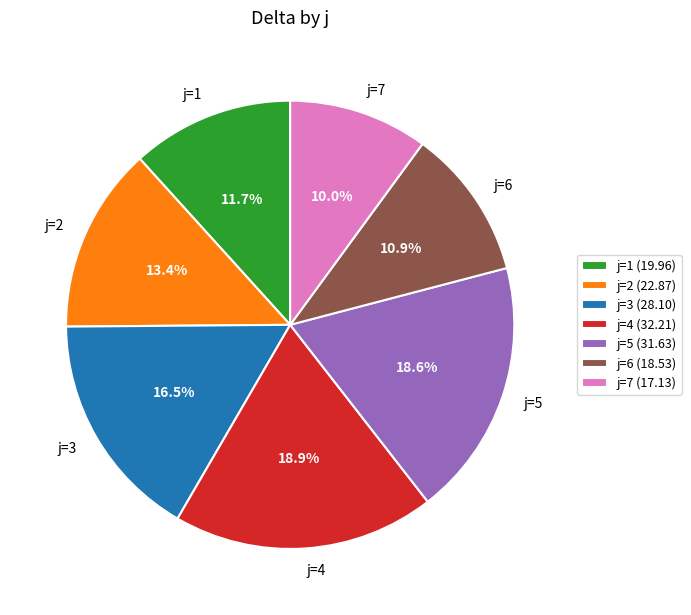

What is the ratio of the value at j=2 to the value at j=3?

0.8